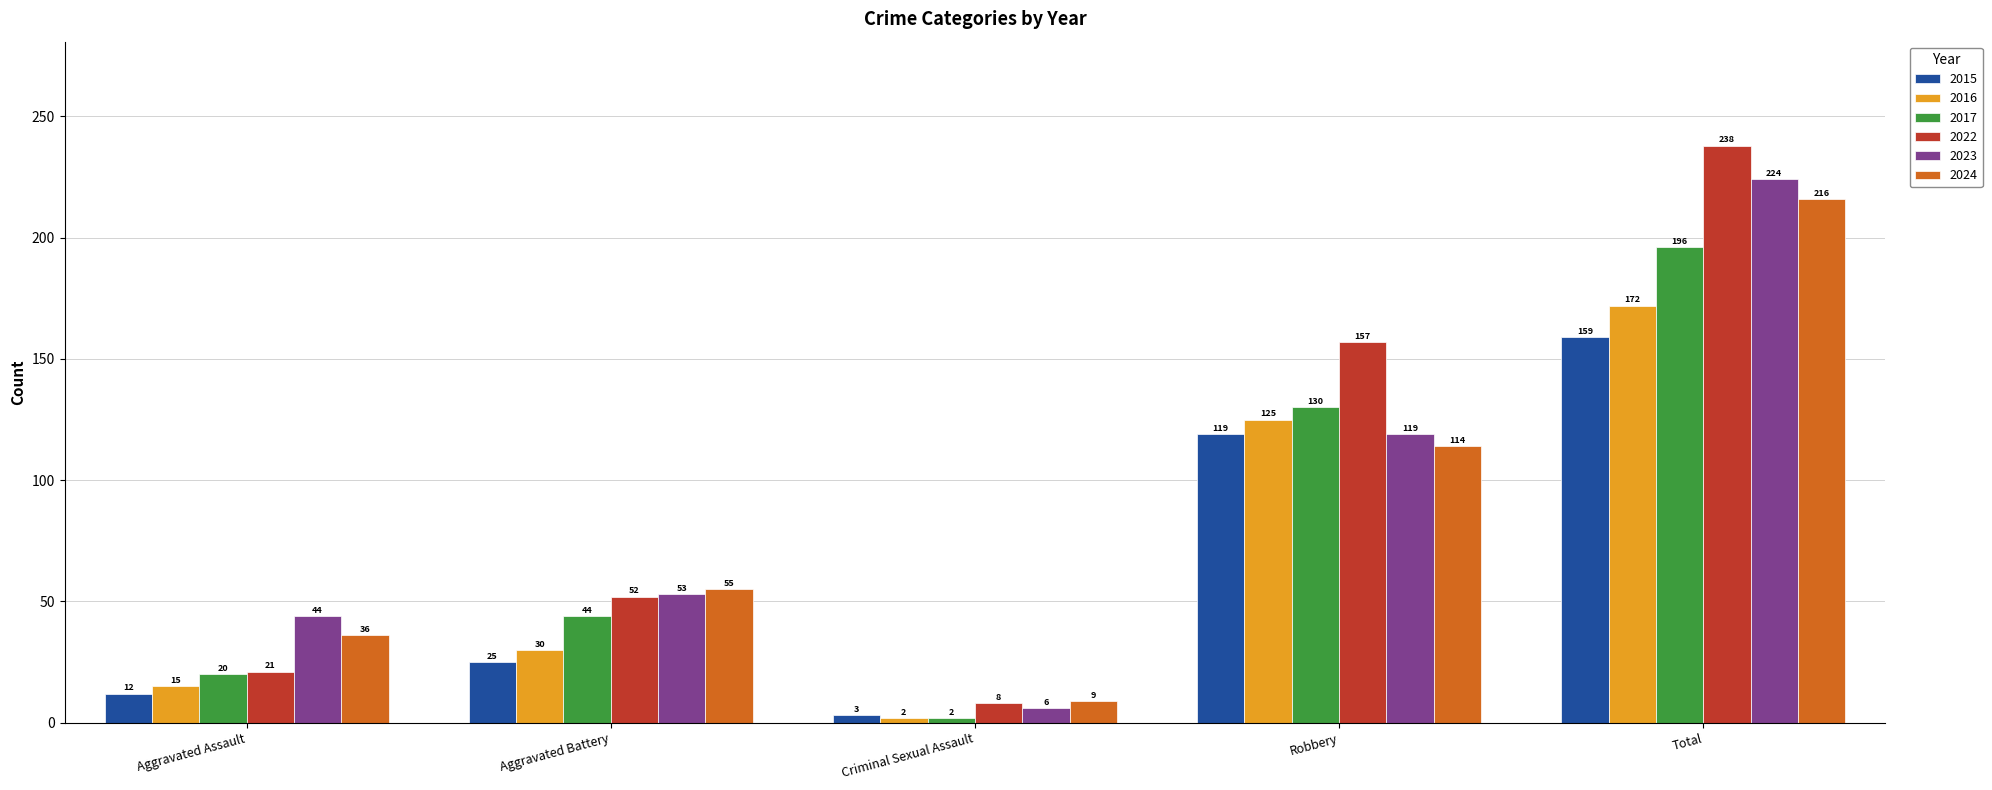

Reading left to right, extract all data points from this chart.

2015: 12	25	3	119	159
2016: 15	30	2	125	172
2017: 20	44	2	130	196
2022: 21	52	8	157	238
2023: 44	53	6	119	224
2024: 36	55	9	114	216